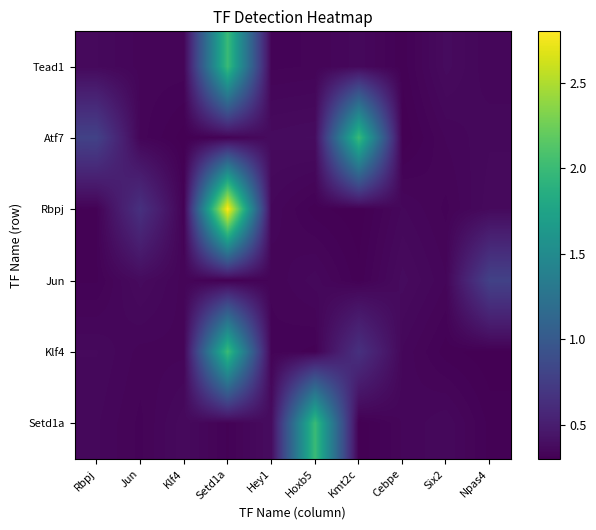

Count the number of data series in this chart.

6